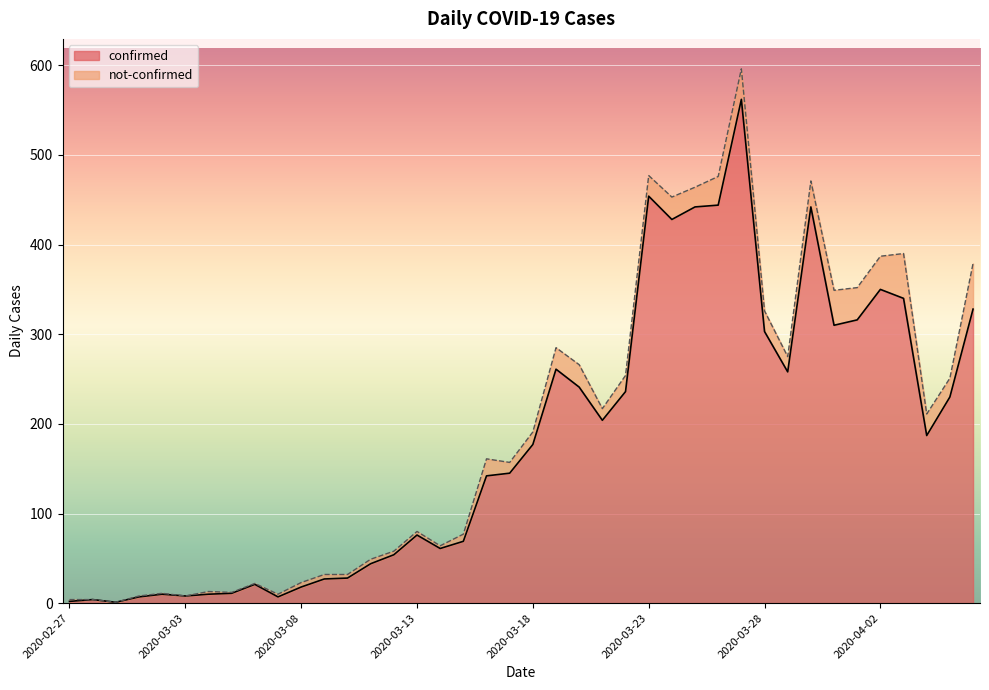

Where does the data first go above 177?

2020-03-19